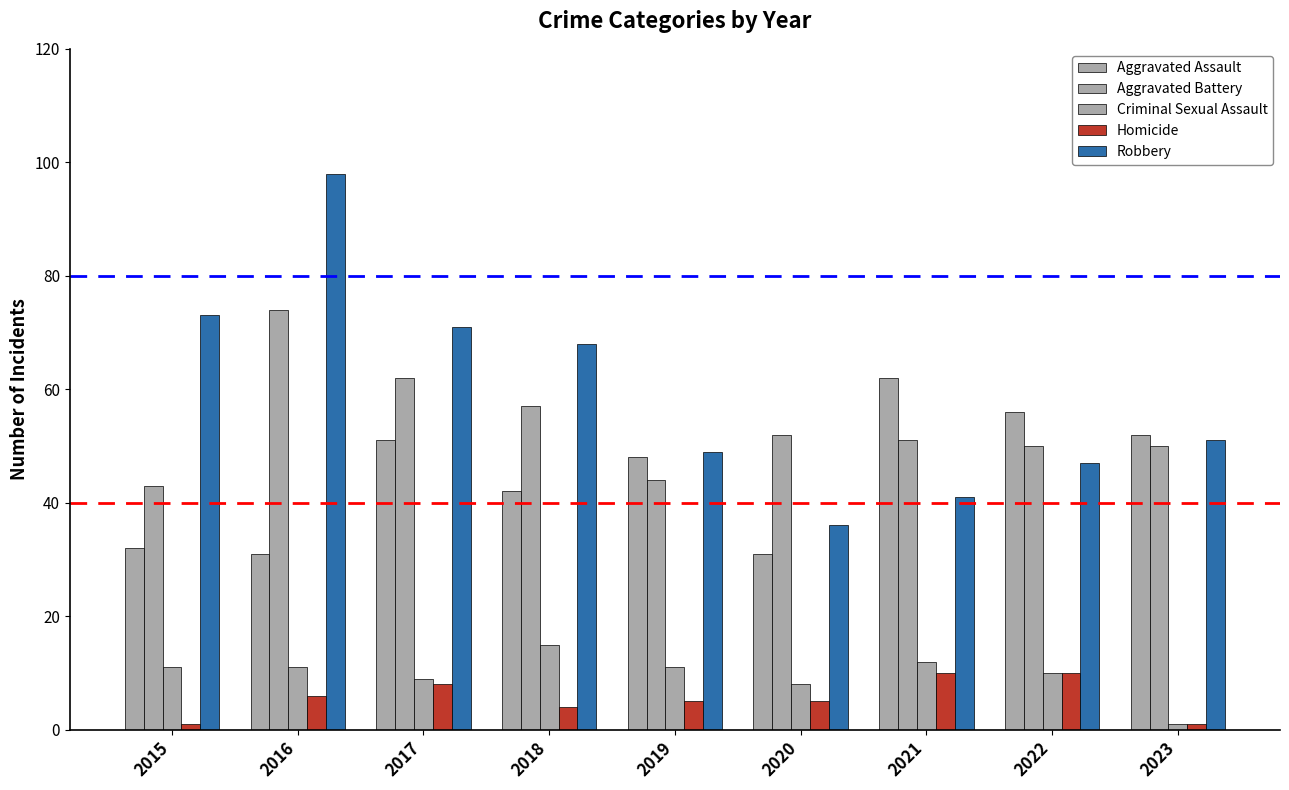

At which category is the sum across all series the highest?

2016